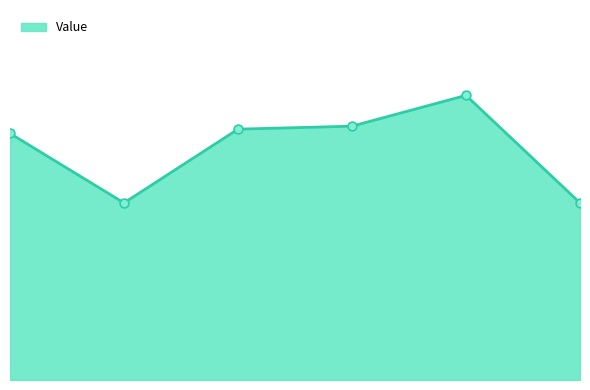

Does the chart have visible grid lines?

No